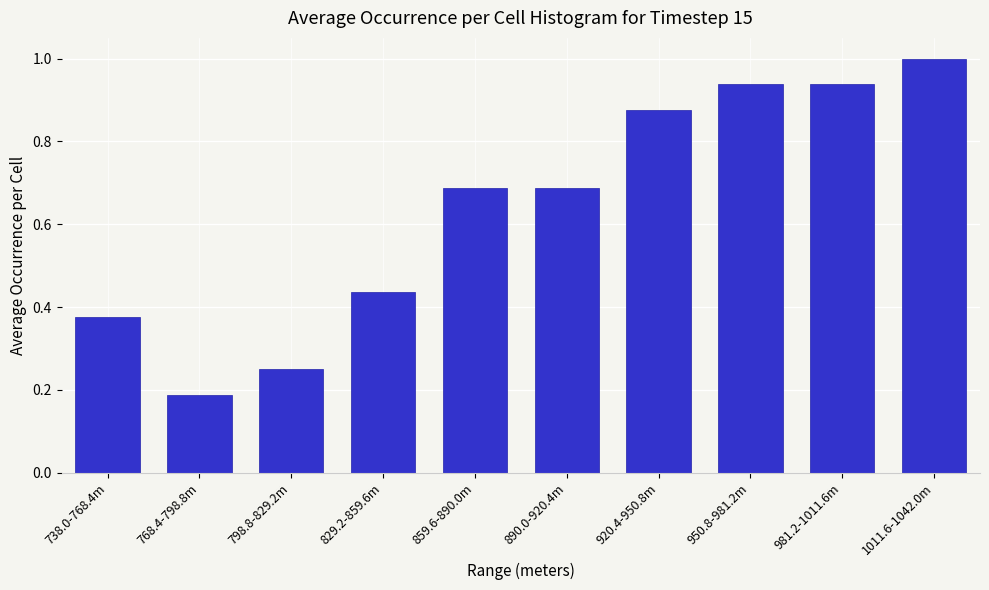

Which category has the highest value across all series?

1011.6-1042.0m